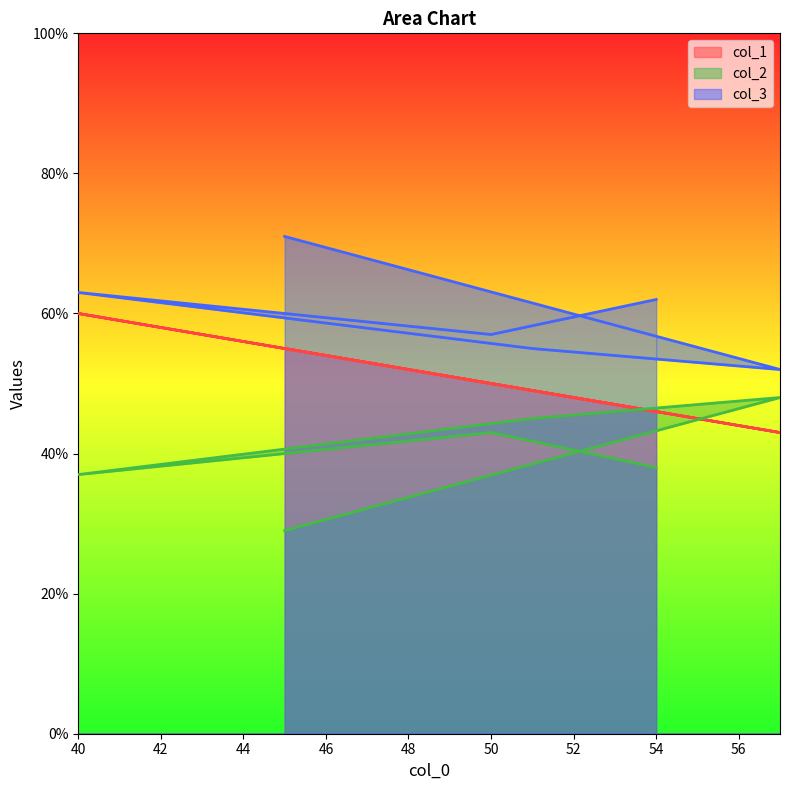

How many lines are shown in the chart?

3